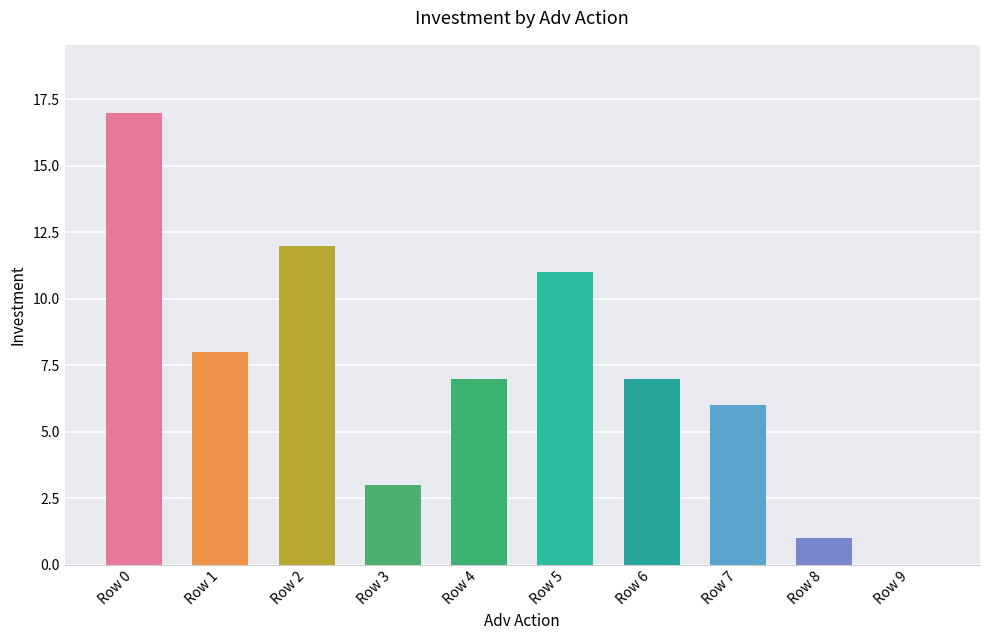

Reading left to right, transcribe all the data shown in this chart.

17	8	12	3	7	11	7	6	1	0